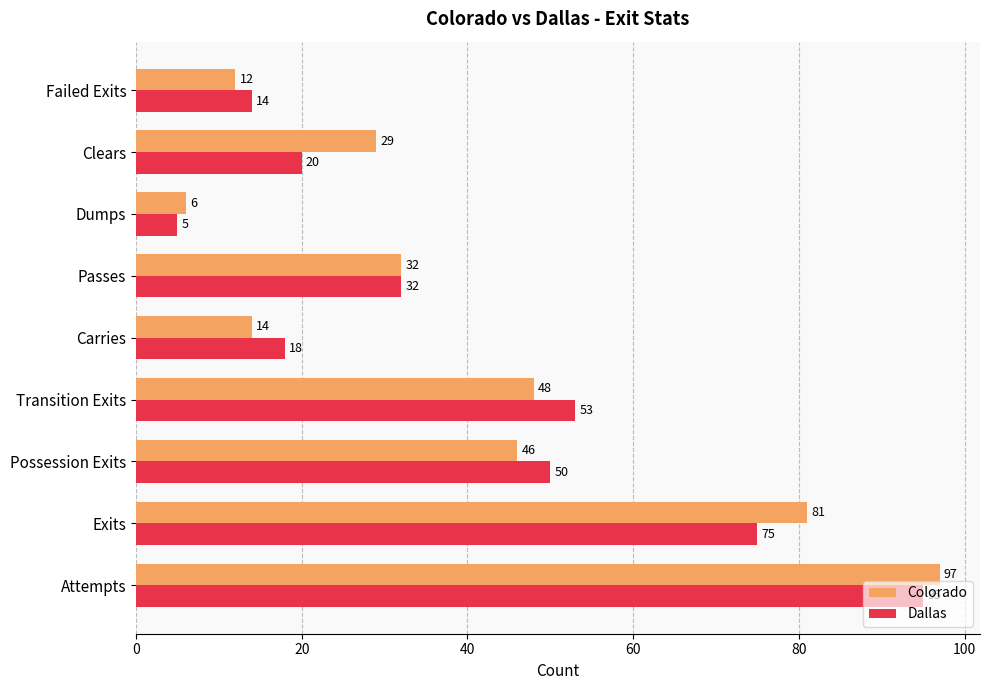

List the series in order of their peak value, highest first.

Colorado, Dallas